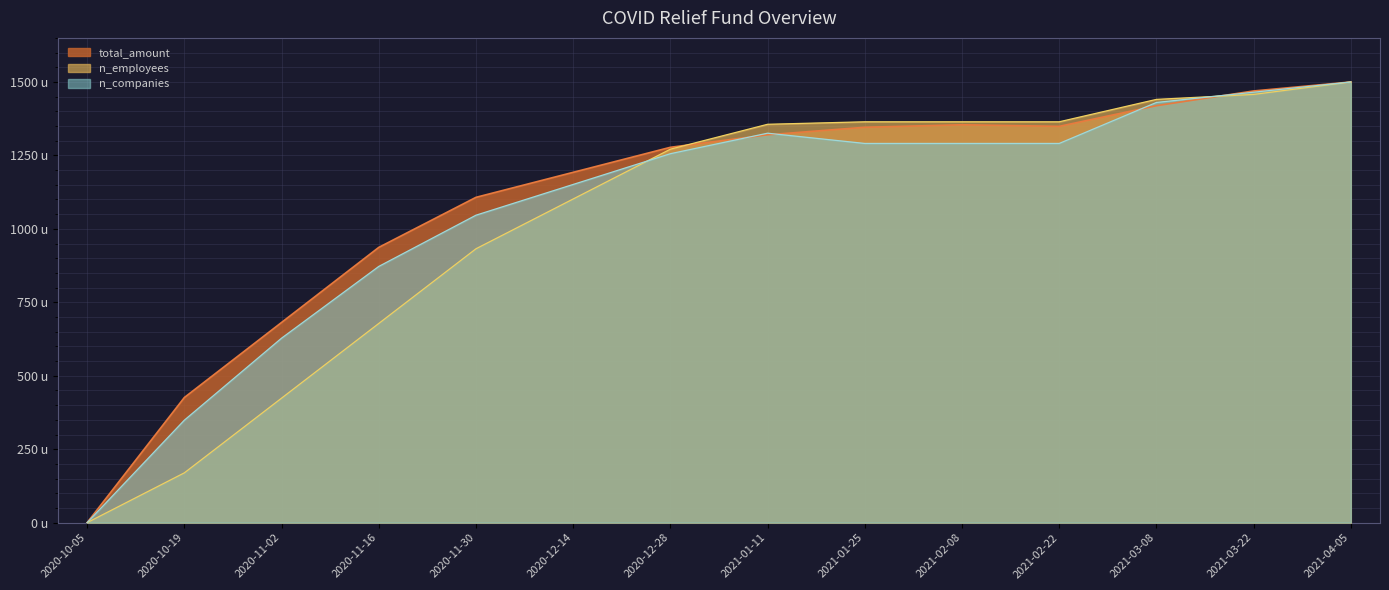

Reading right to left, transcribe all the data shown in this chart.

total_amount: 1500.0	1469.4	1419.2	1348.8	1354.2	1345.7	1320.2	1277.6	1192.4	1107.2	936.9	681.4	425.9	0.0
n_employees: 1500.0	1457.6	1440.7	1364.4	1364.4	1364.4	1355.9	1271.2	1101.7	932.2	678.0	423.7	169.5	0.0
n_companies: 1500.0	1465.1	1430.2	1290.7	1290.7	1290.7	1325.6	1255.8	1151.2	1046.5	872.1	627.9	348.8	0.0